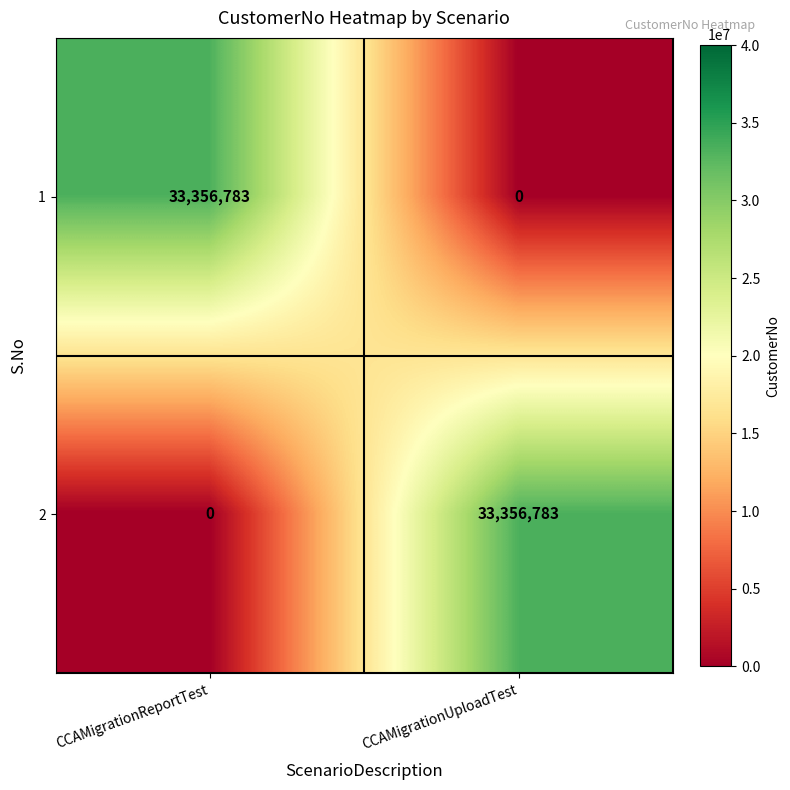

What is the approximate value of 2 at CCAMigrationUploadTest, to the nearest 50?

33356800